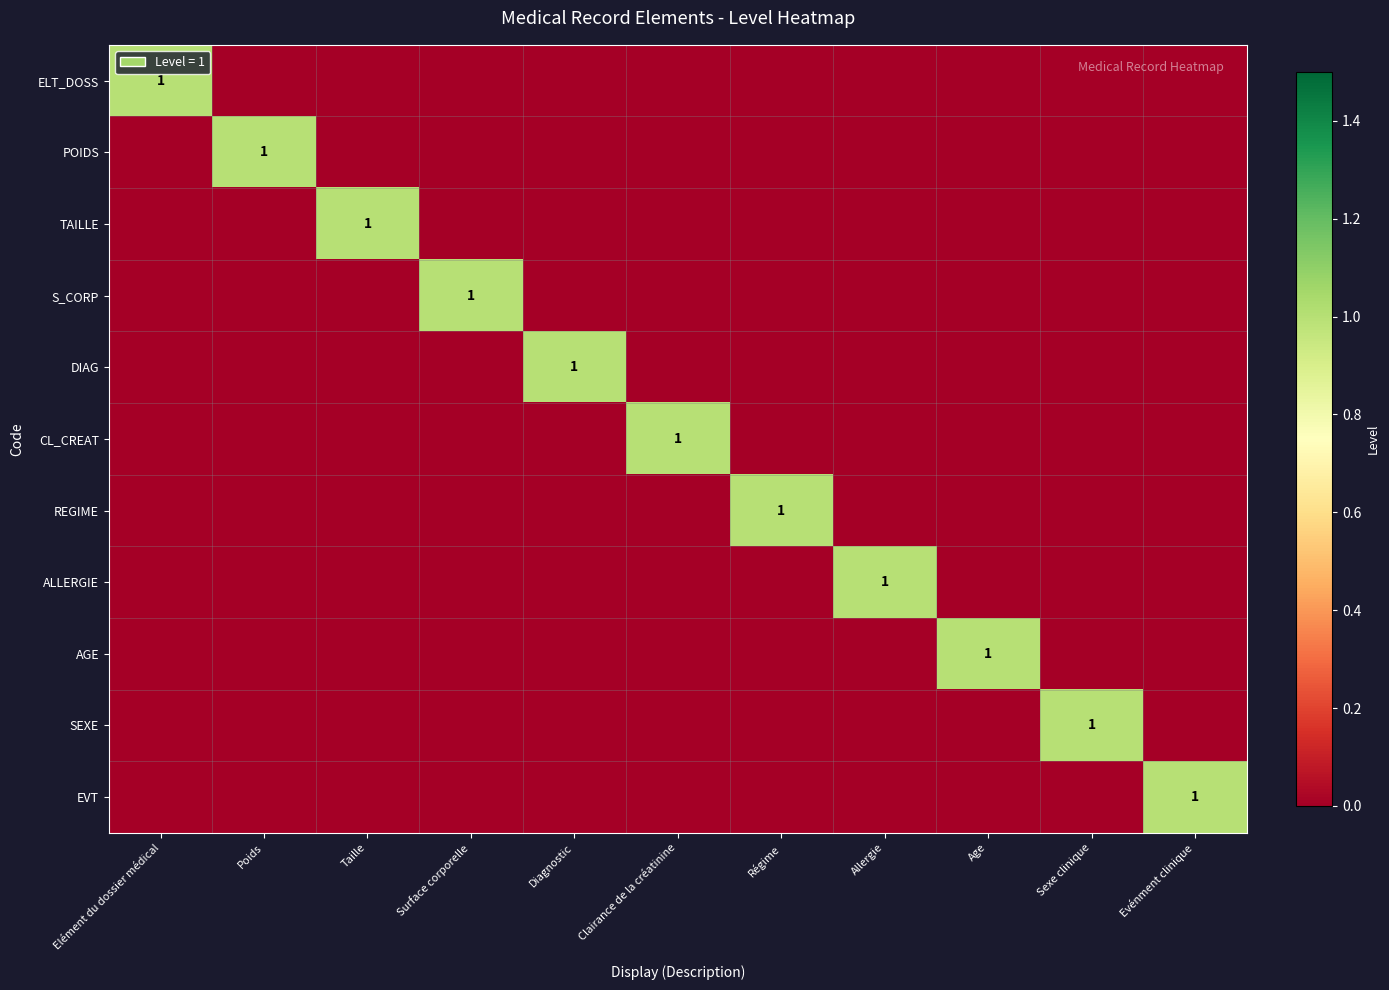

The S_CORP series shows 1 at Surface corporelle. True or false?

True